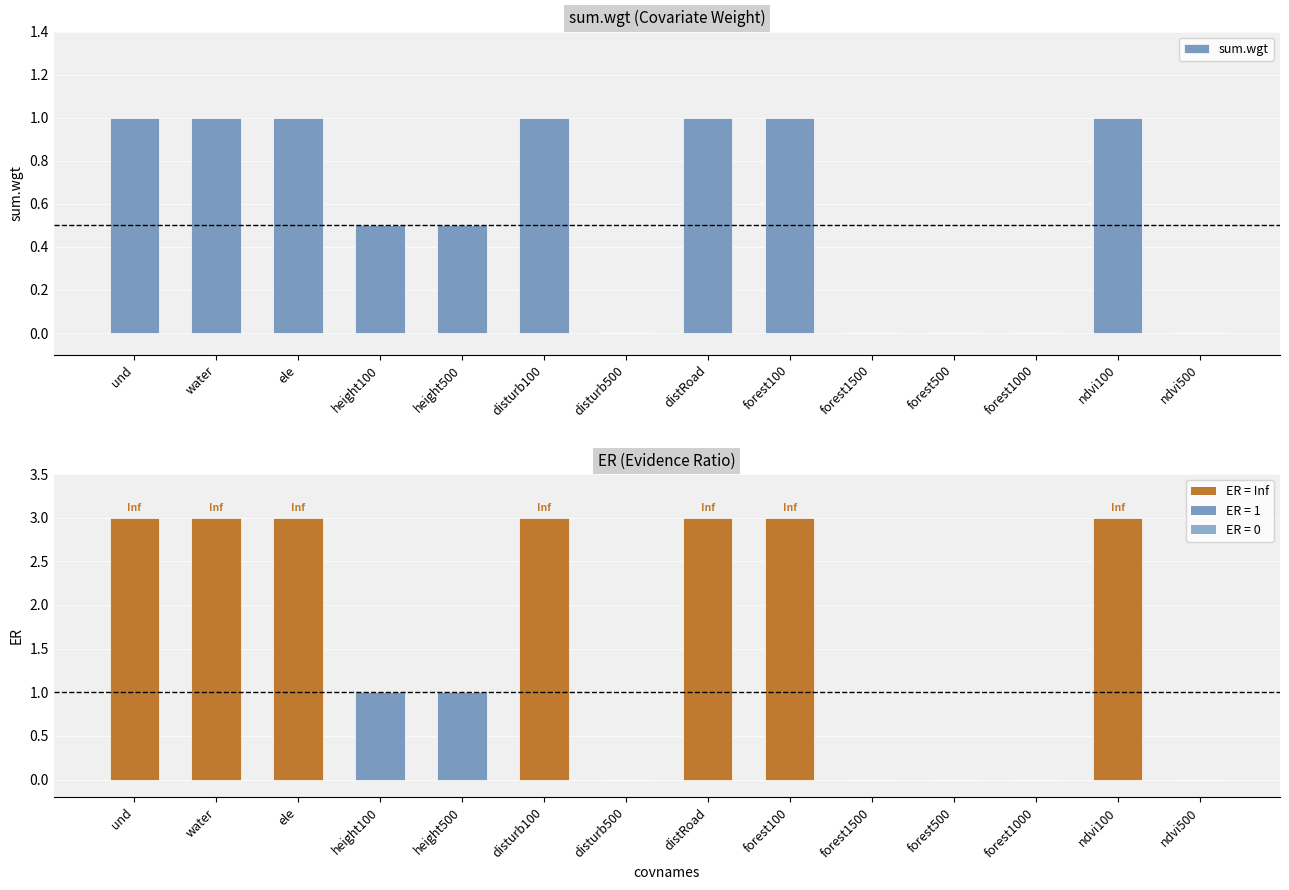

Is the value of sum.wgt at water greater than the value of ER at disturb500?

Yes